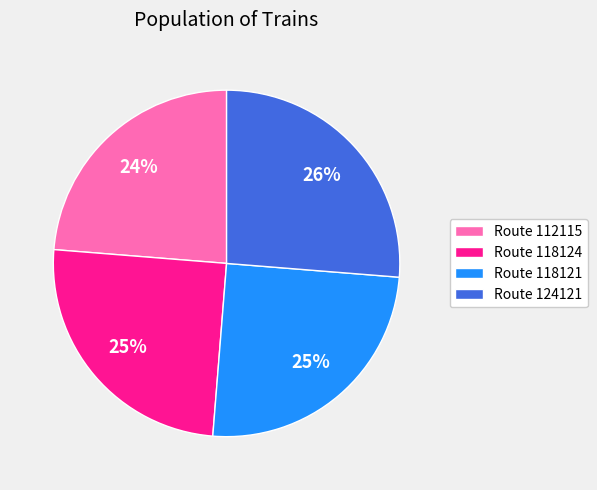

Between Route 124121 and Route 112115, which is larger?

Route 124121